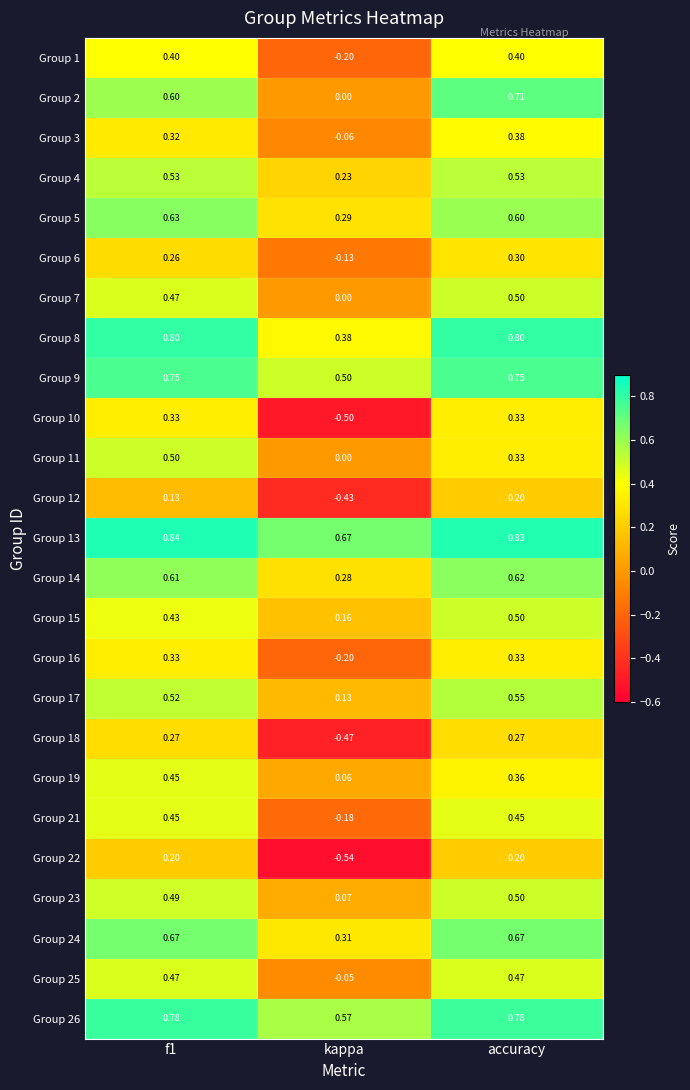

At which label does Group 11 reach its minimum?

kappa